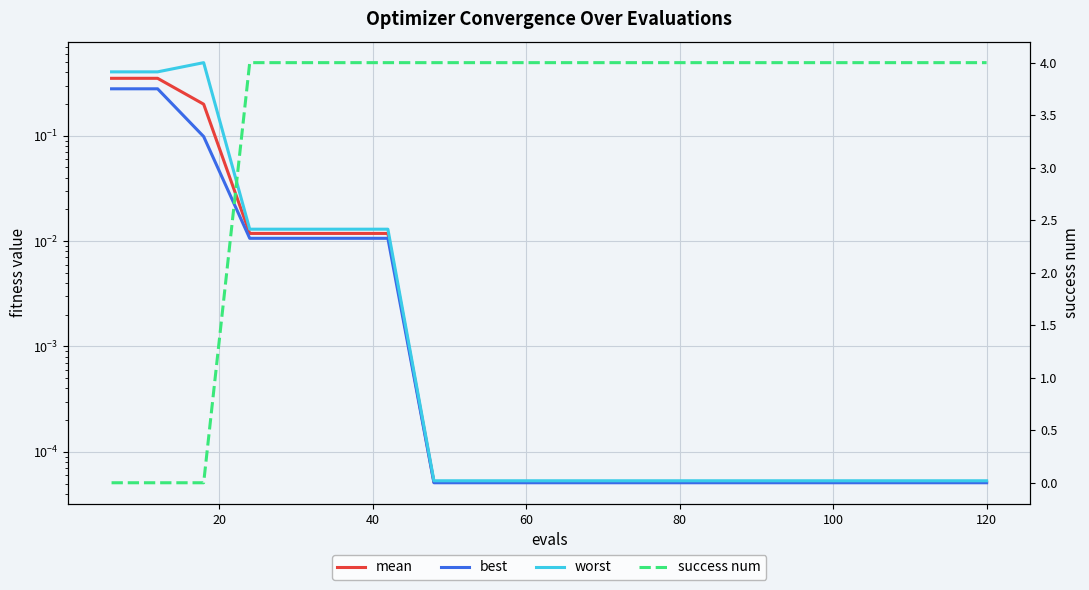

Count the number of categories in the chart.

20